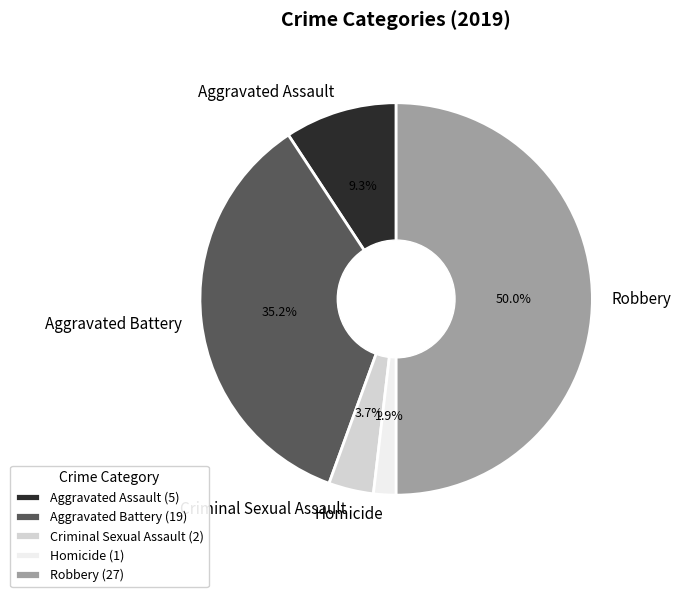

True or false: Criminal Sexual Assault accounts for 10% of the total.

False